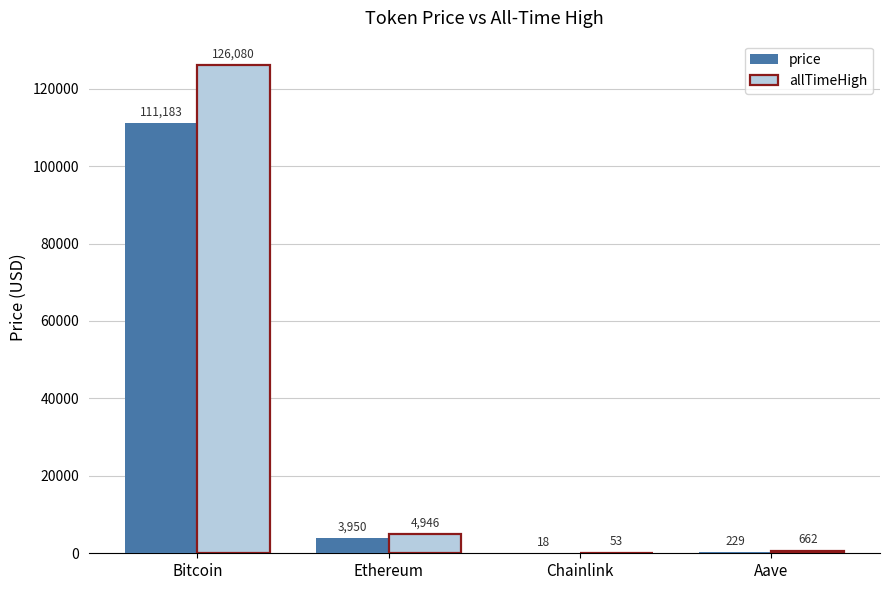

What is the sum of all price values?

115379.6